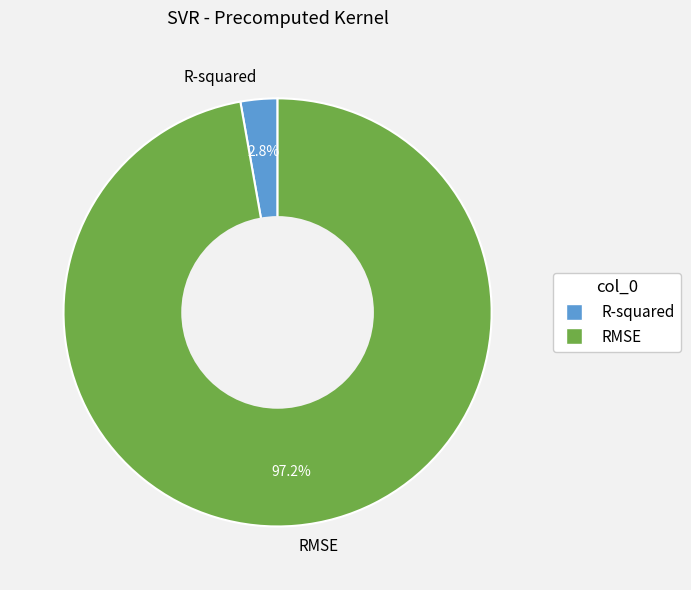

What is the largest slice in the pie chart?

RMSE